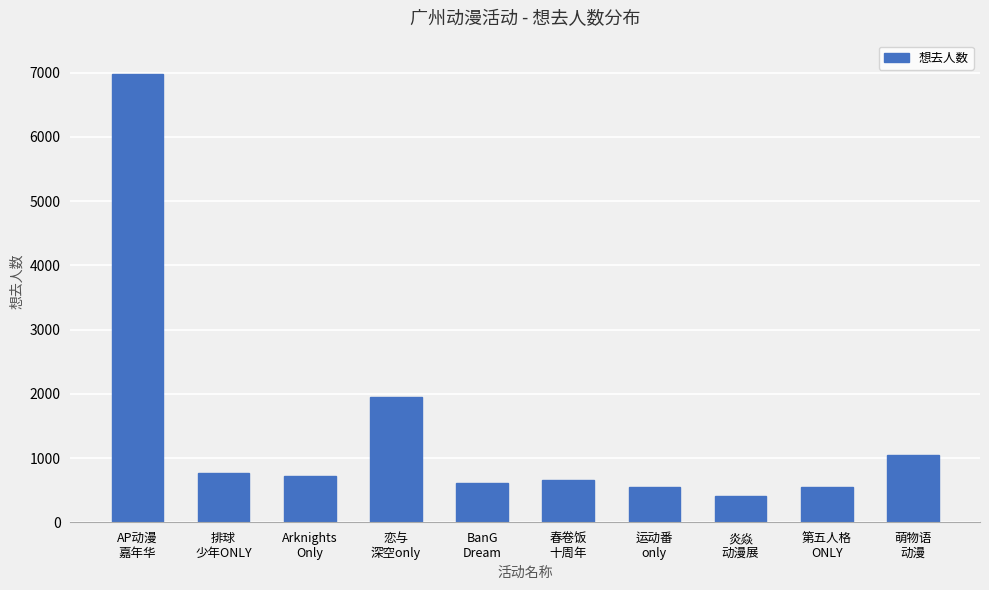

What is the minimum value shown in the chart?

412